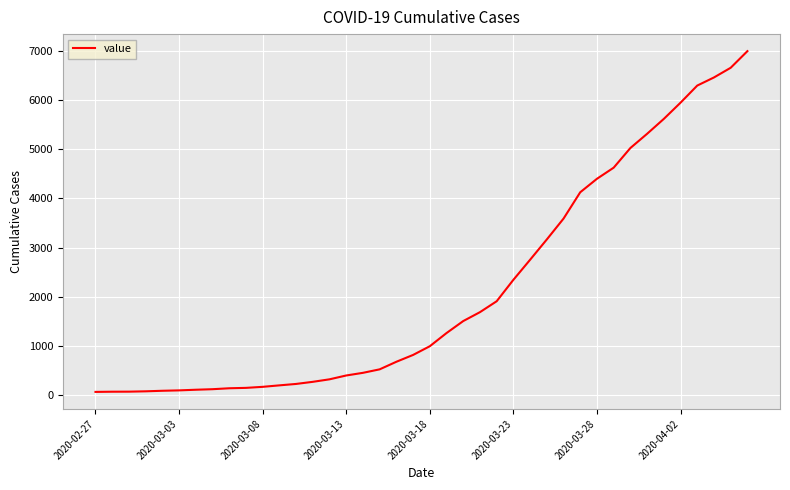

Count the number of data series in this chart.

1